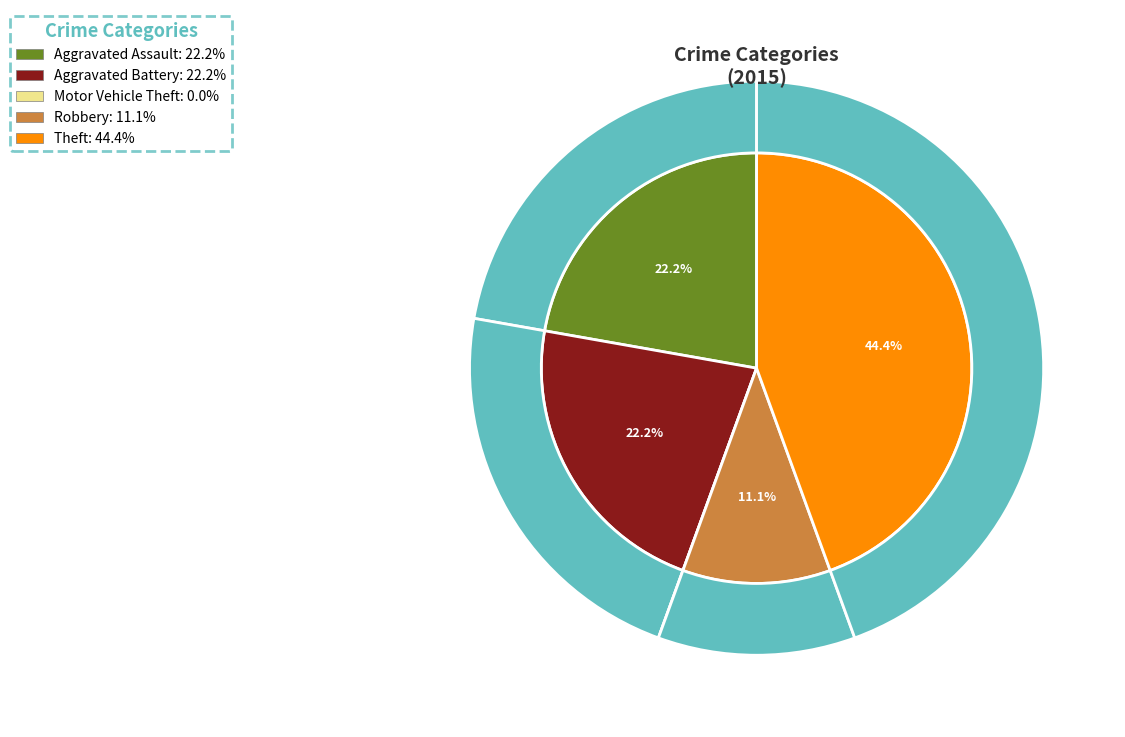

Does Theft account for over 50% of the chart?

No